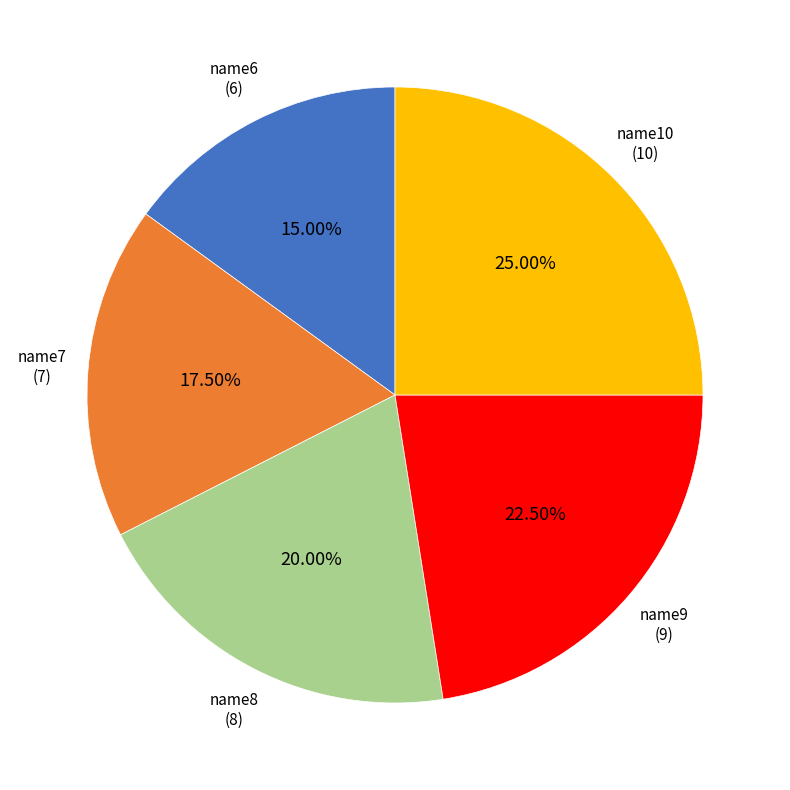

Is there any slice that represents more than half of the pie?

No